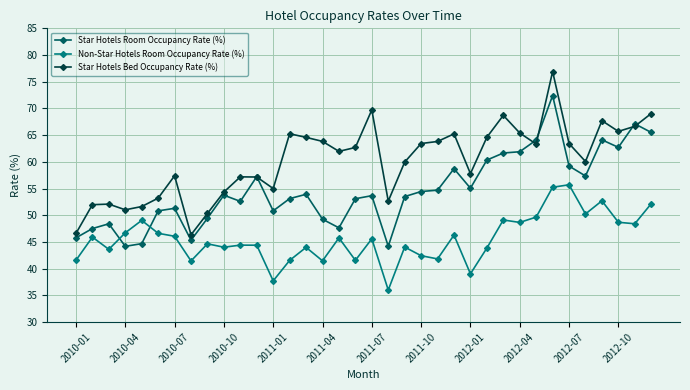

How many lines are shown in the chart?

3